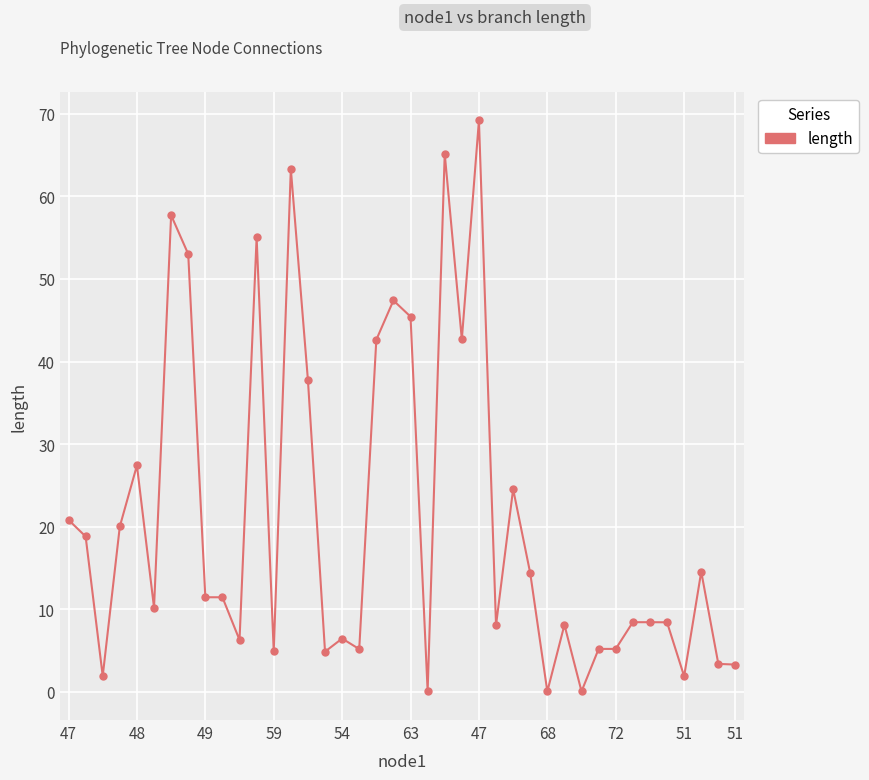

How many values are below 11?

20